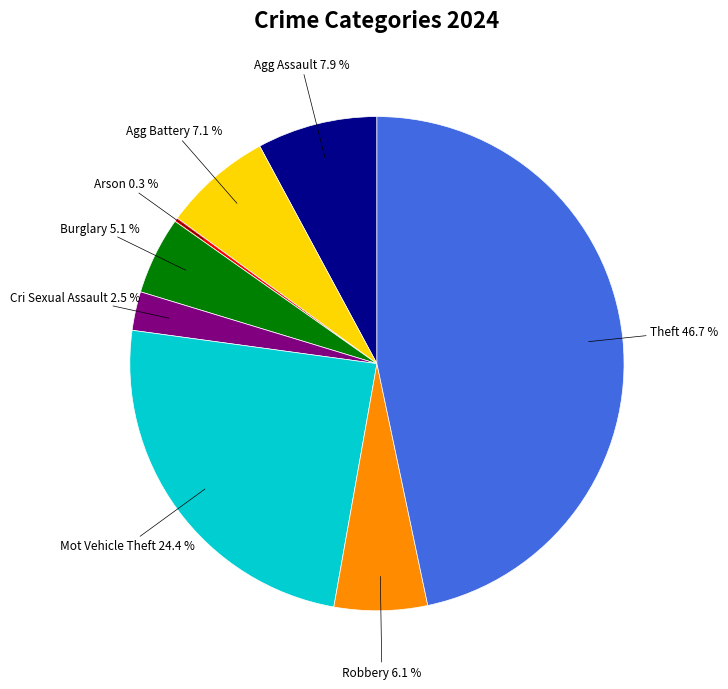

Is there a majority slice in this chart?

No